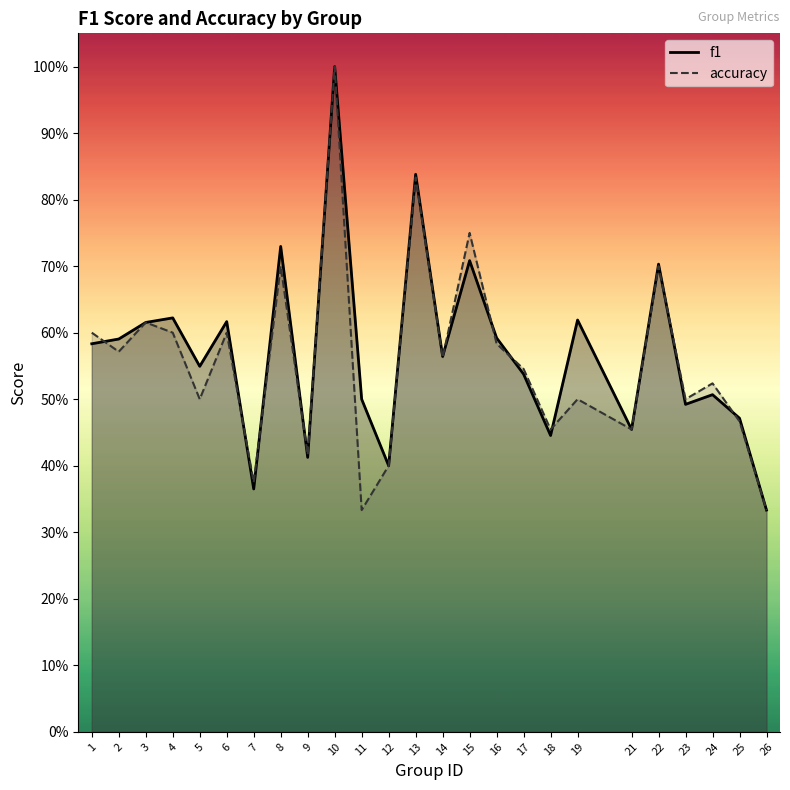

What is the minimum value shown in the chart?

0.3